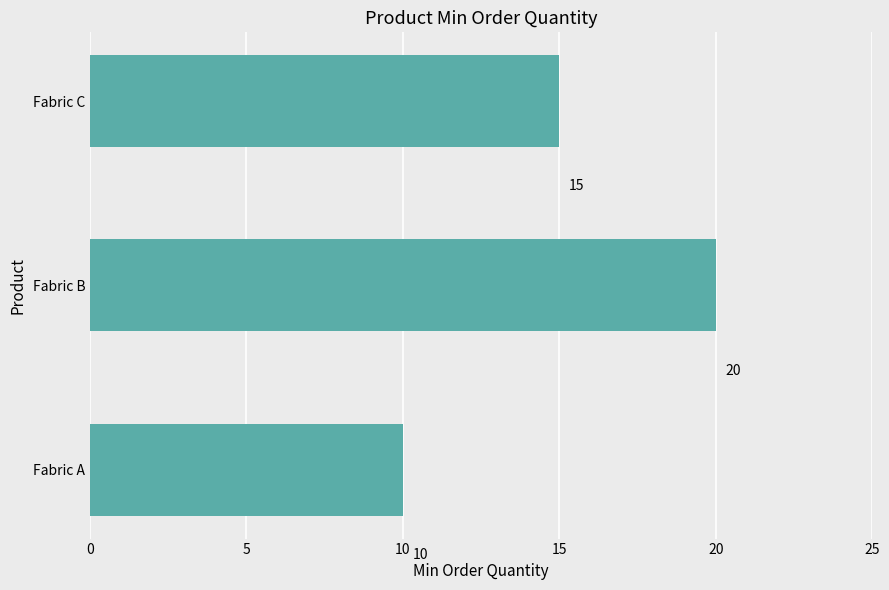

Are the bars horizontal?

Yes